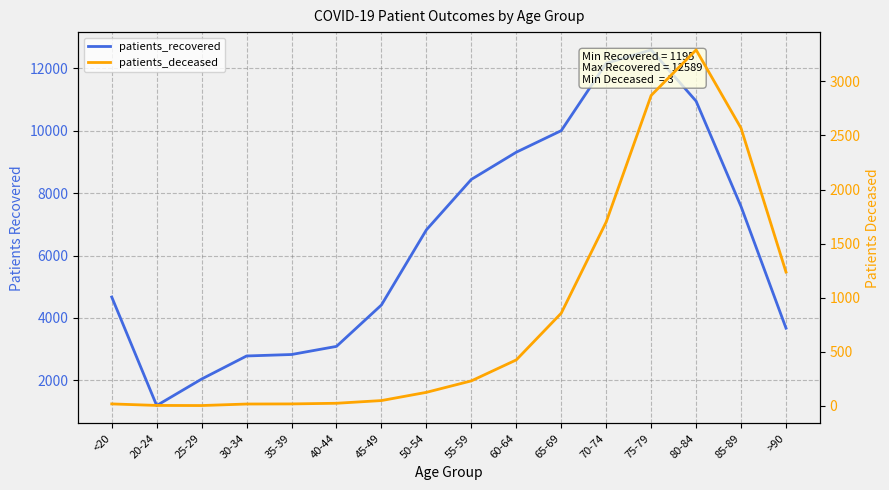

List the labels in order of patients_deceased value, largest first.

80-84, 75-79, 85-89, 70-74, >90, 65-69, 60-64, 55-59, 50-54, 45-49, 40-44, <20, 35-39, 30-34, 20-24, 25-29